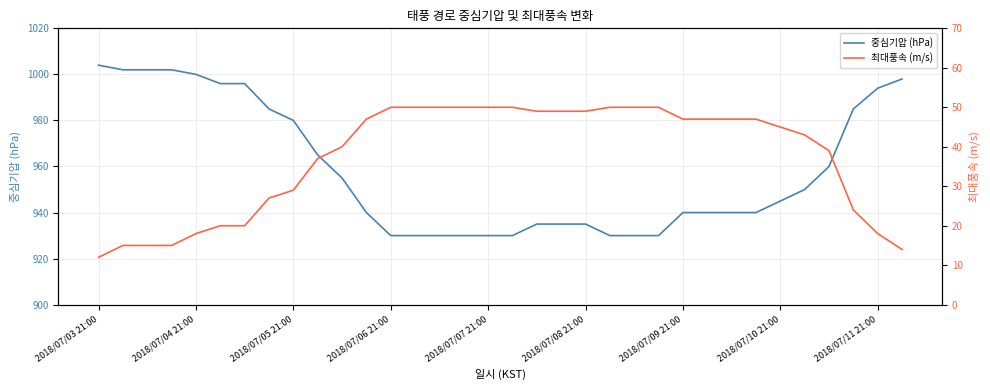

List the series in order of their overall mean, highest first.

중심기압 (hPa), 최대풍속 (m/s)